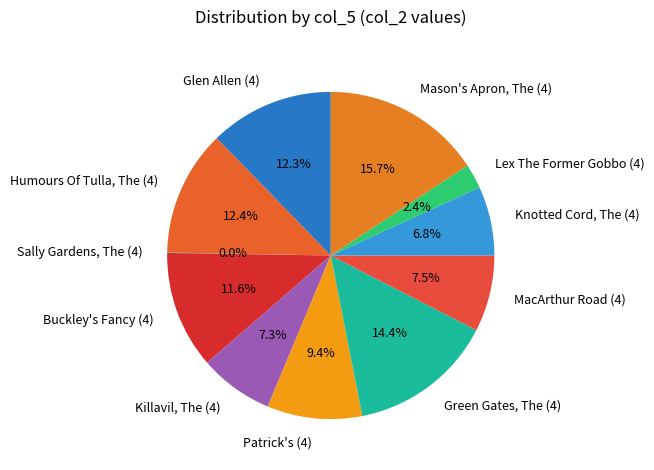

Is Knotted Cord, The (4) the majority of the pie?

No